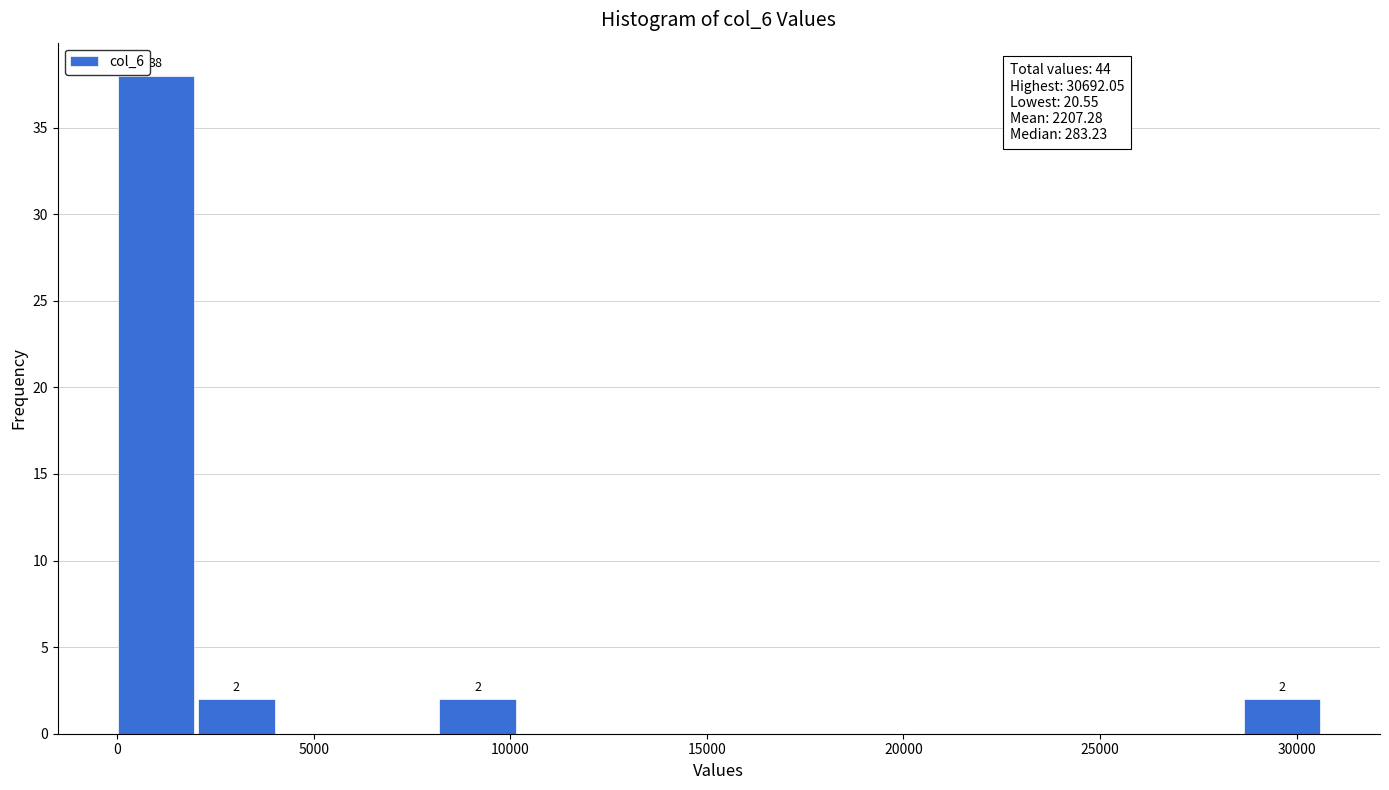

Which range on the x-axis has the tallest bar?

0 to 2000